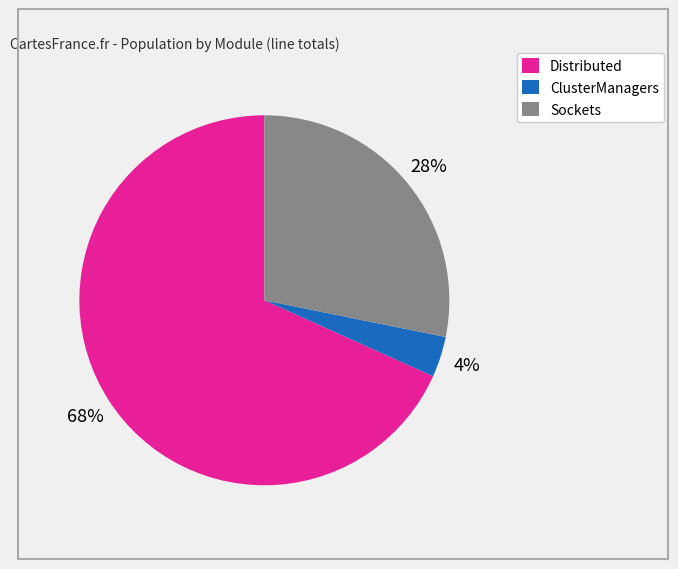

To the nearest percent, what is the average slice percentage?

33%